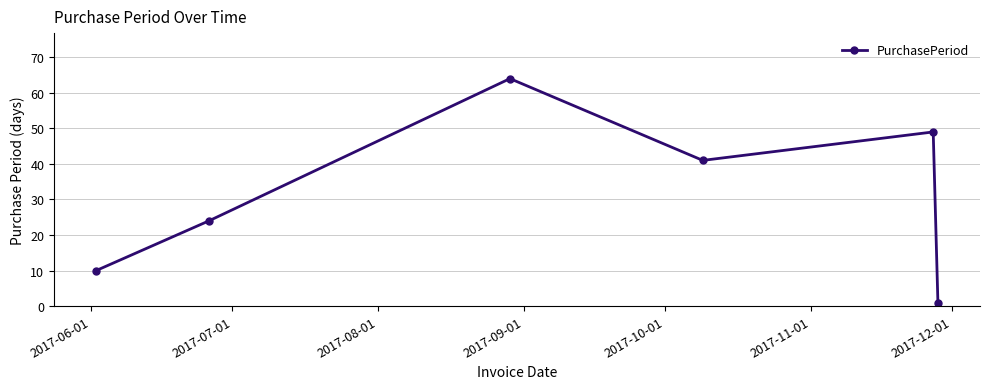

How many points are higher than both their immediate neighbors (excluding endpoints)?

2